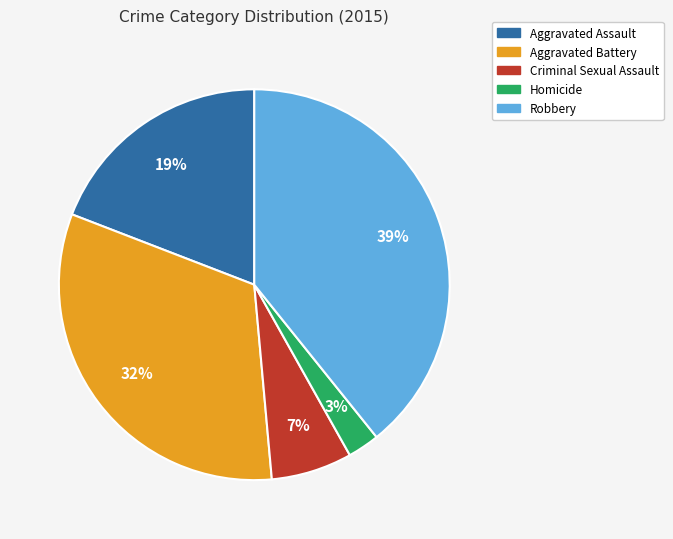

The Homicide slice represents 3% of the pie. True or false?

True